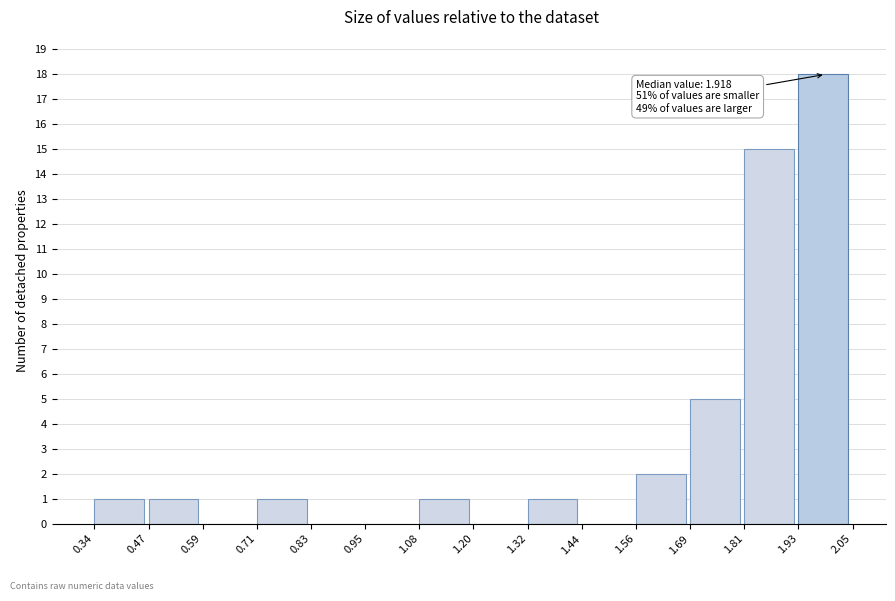

Over which range of the x-axis is the bar tallest?

1.93 to 2.05